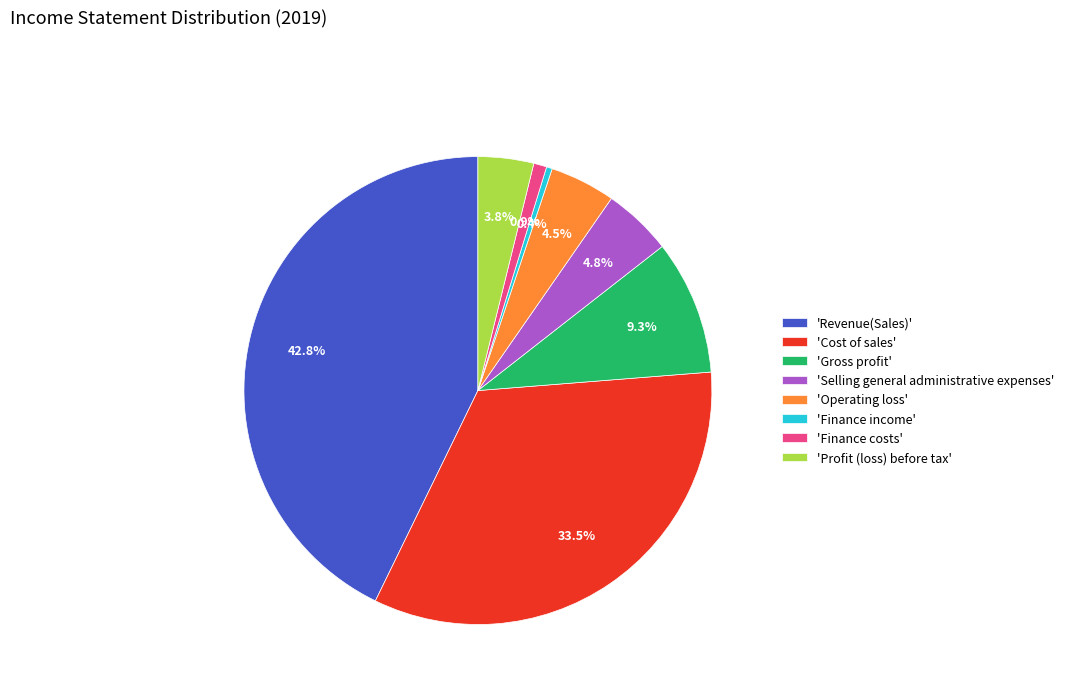

Which has a higher value, 'Finance income' or 'Finance costs'?

'Finance costs'